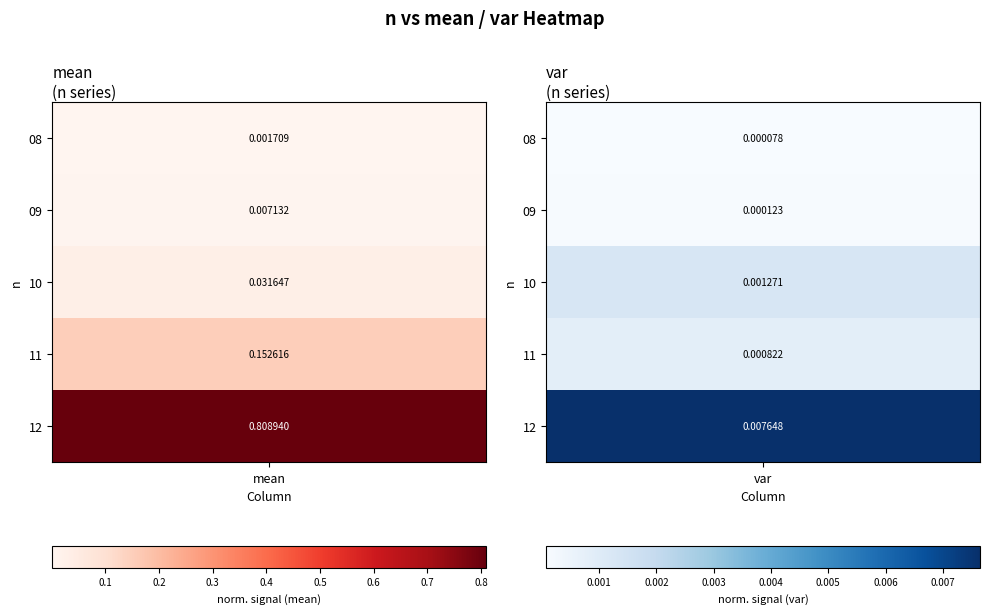

List the series in order of their peak value, lowest first.

08, 09, 10, 11, 12